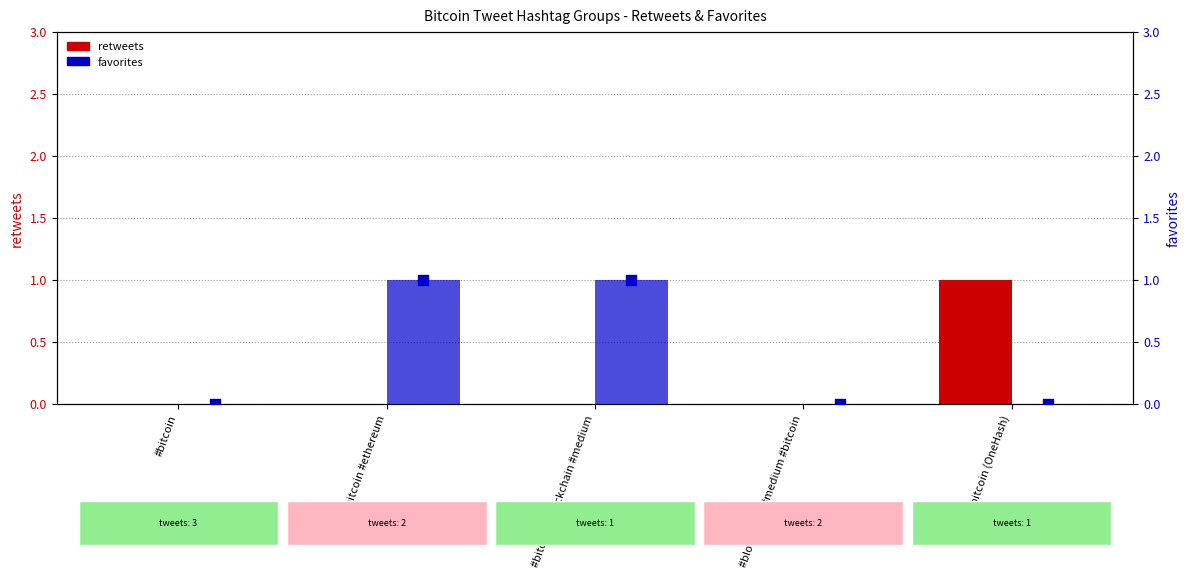

What are all the series names shown in the legend?

retweets, favorites